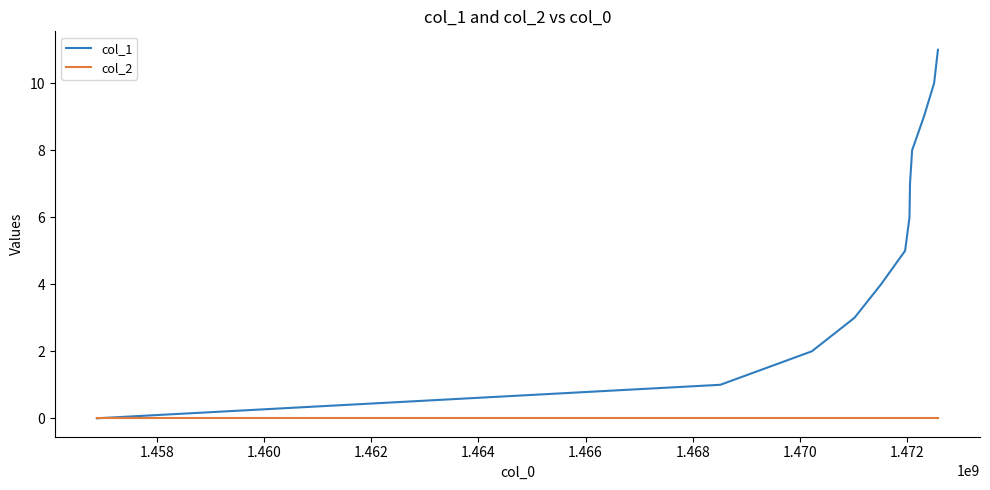

Reading left to right, list all the values displayed in this chart.

col_1: 0	1	2	3	4	5	6	7	8	9	10	11
col_2: 0	0	0	0	0	0	0	0	0	0	0	0